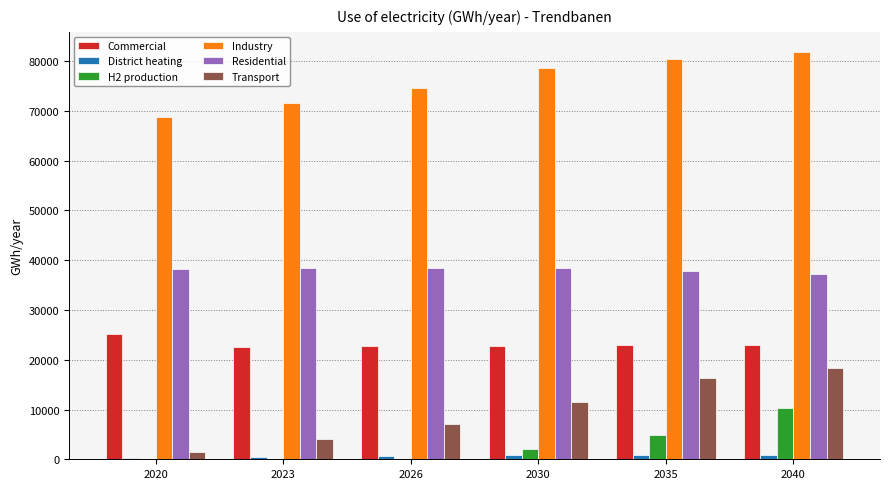

Does the chart contain stacked bars?

No